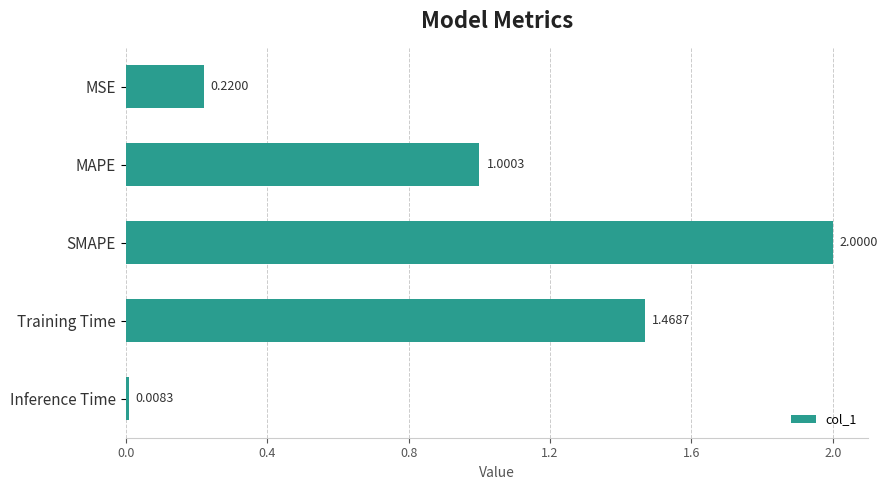

How many bars are there in total?

5